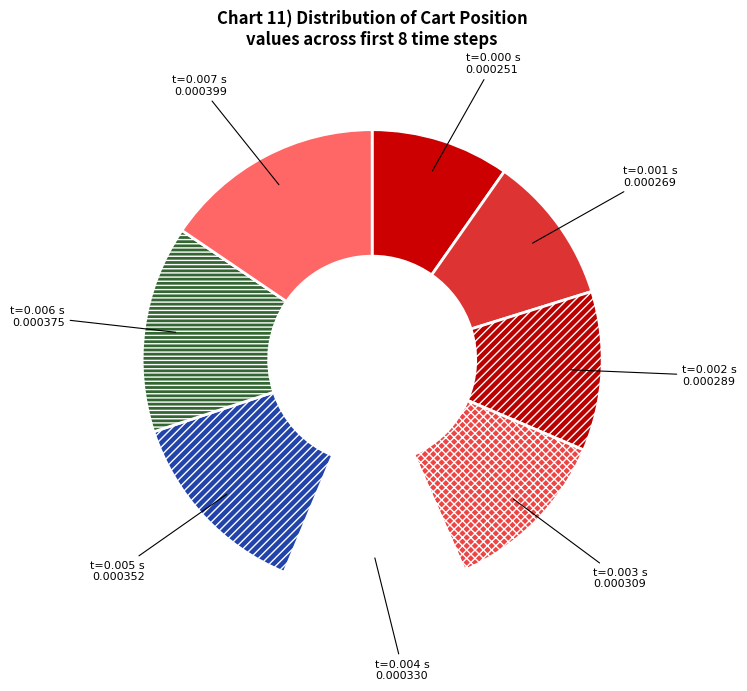

What is the smallest slice in the pie chart?

t=0.000 s 0.000251